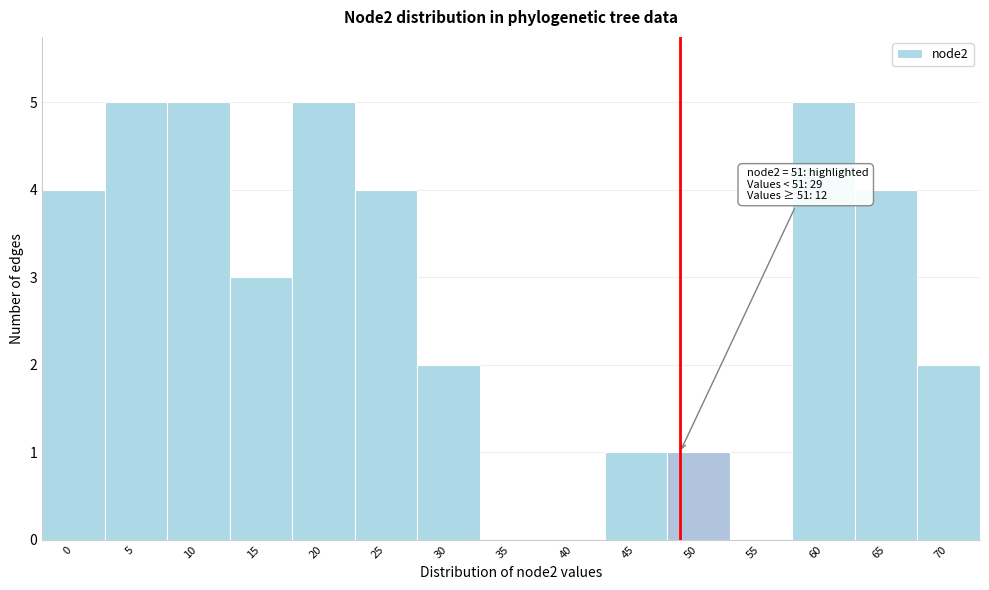

Reading right to left, extract all data points from this chart.

70=2	65=4	60=5	55=0	50=1	45=1	40=0	35=0	30=2	25=4	20=5	15=3	10=5	5=5	0=4